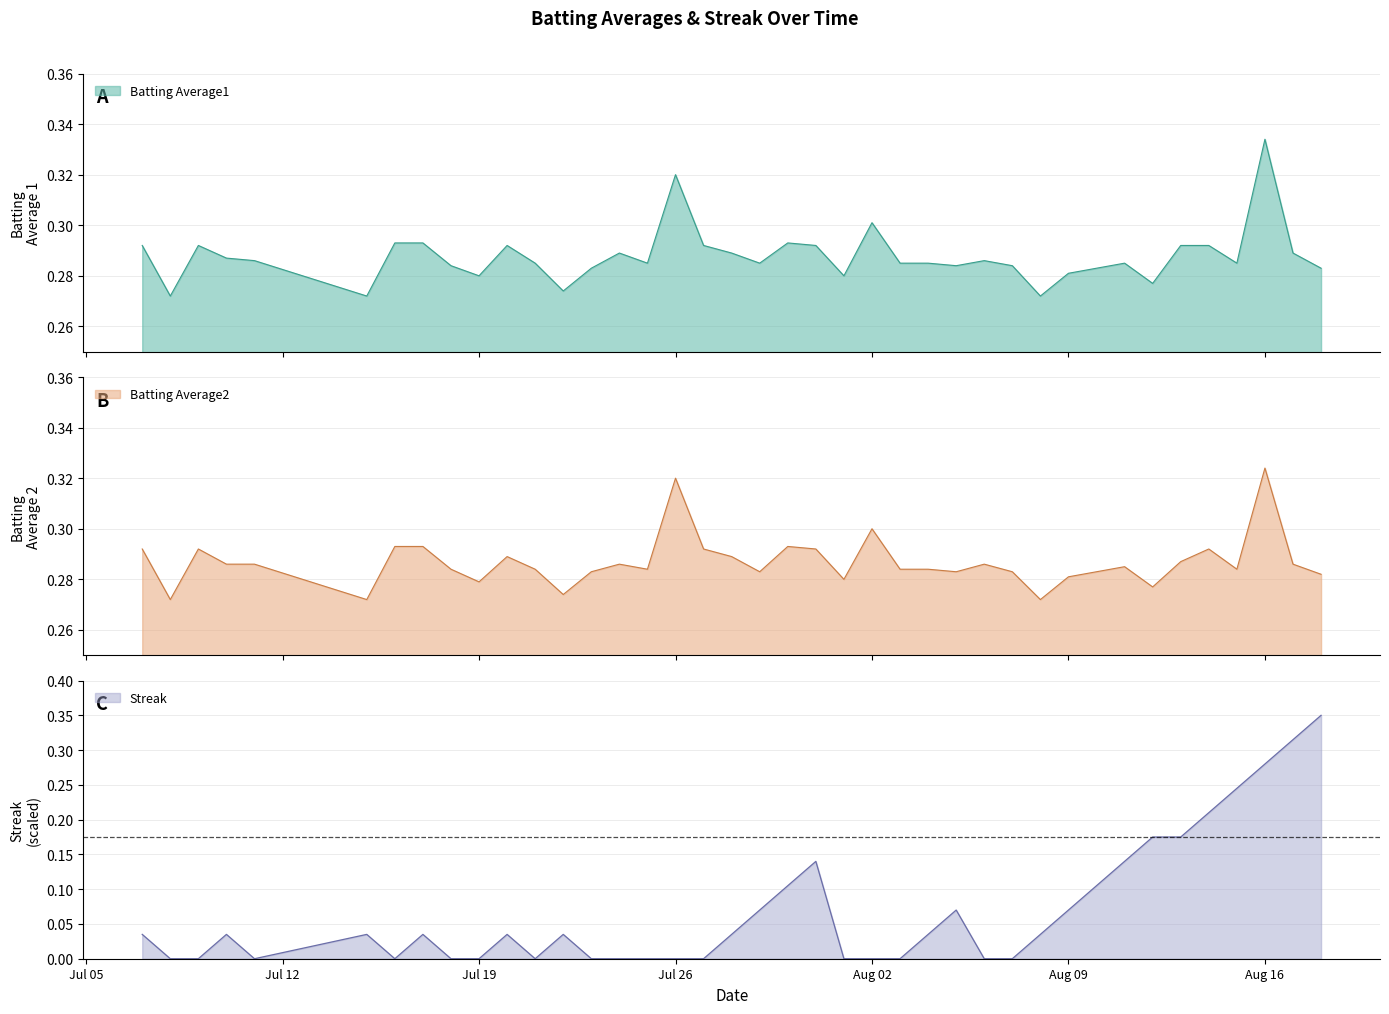

The value of Streak at Aug 02 is -0.2. True or false?

False